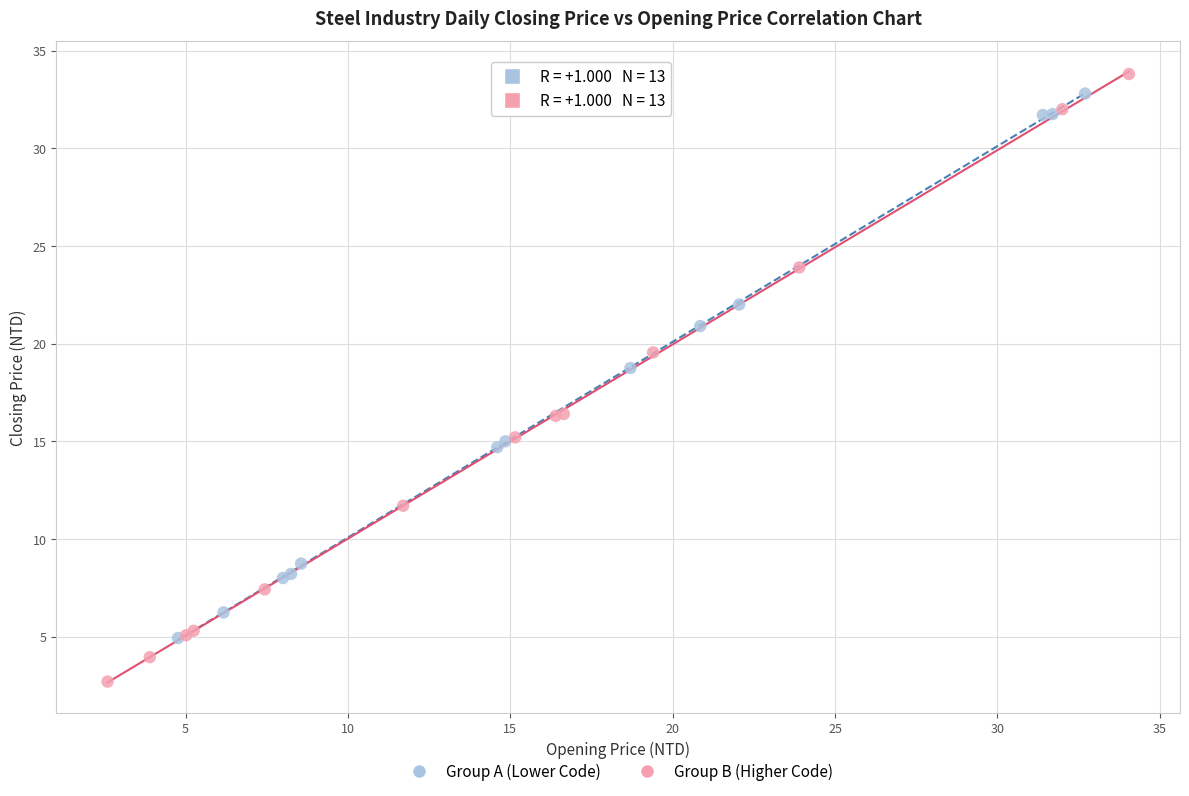

Which series contains the highest Y value?

Group B (Higher Code)